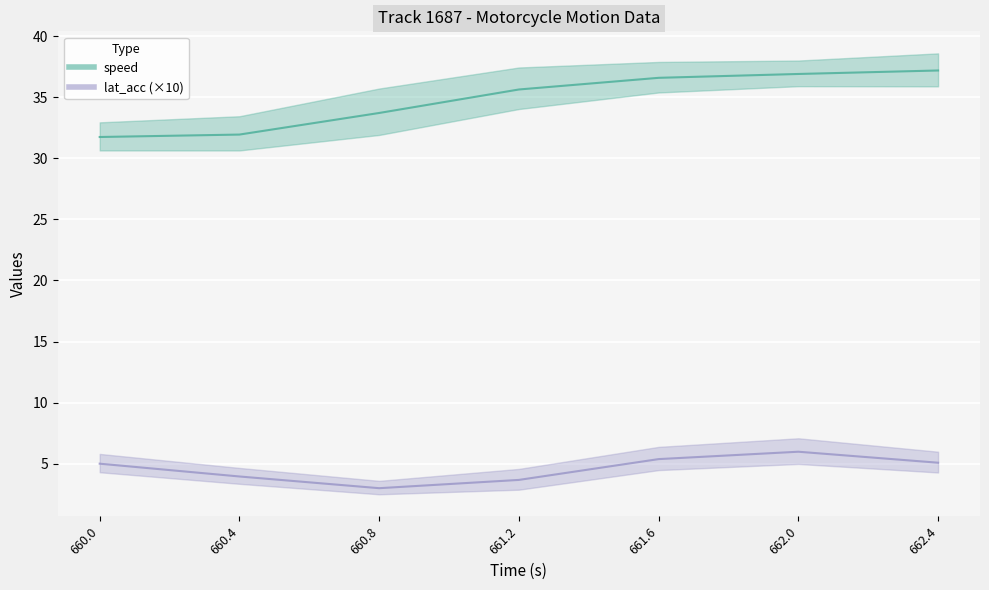

At which category does the chart reach its minimum across all series?

660.8